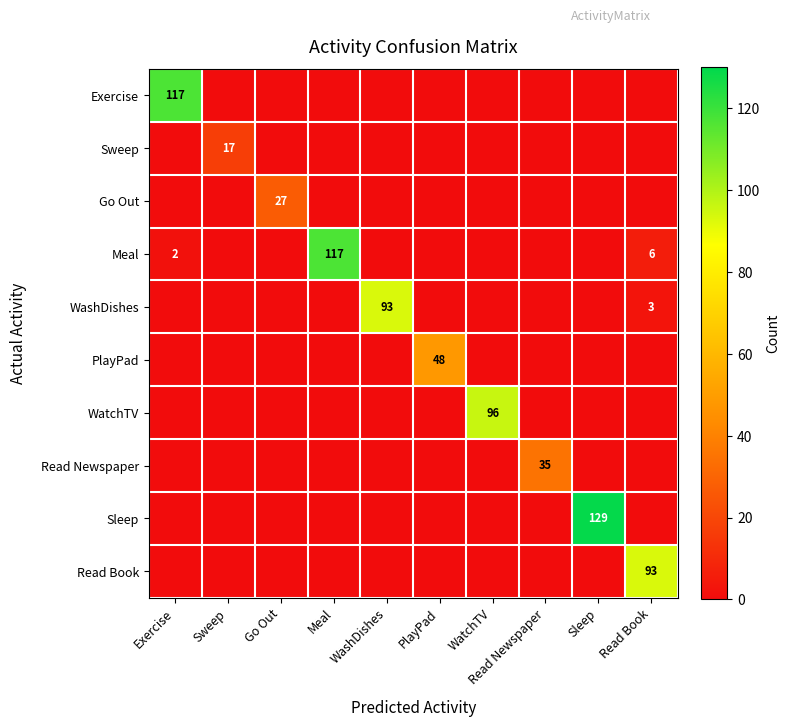

True or false: WashDishes has a value of 5 at Read Book.

False